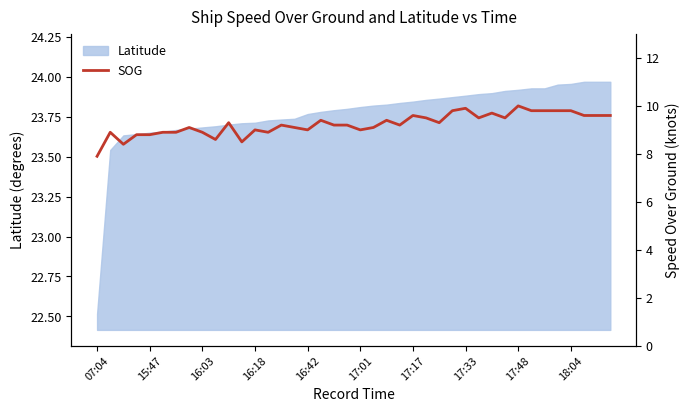

The Latitude series shows 33.9 at 17:33. True or false?

False